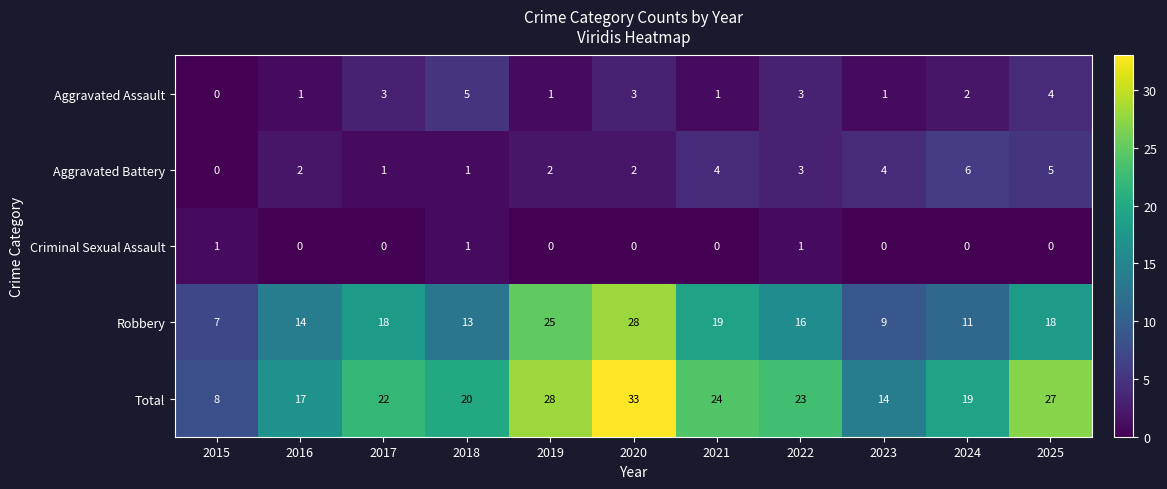

At which category is the sum across all series the highest?

2020